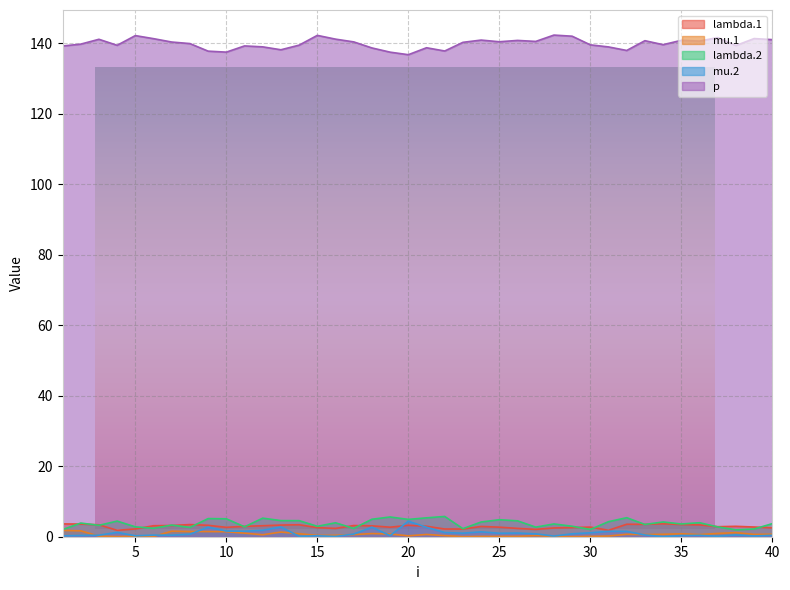

What is the average value of the mu.2 series?

1.0